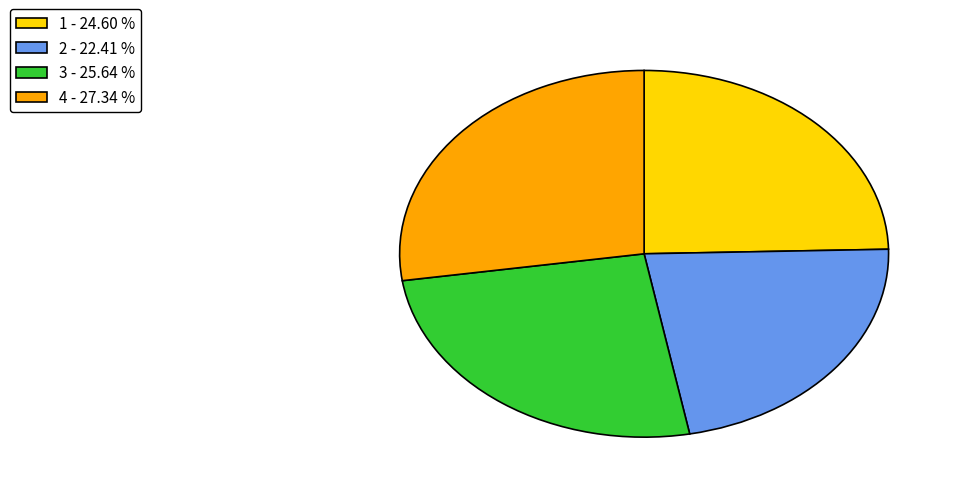

How many segments does this pie chart have?

4